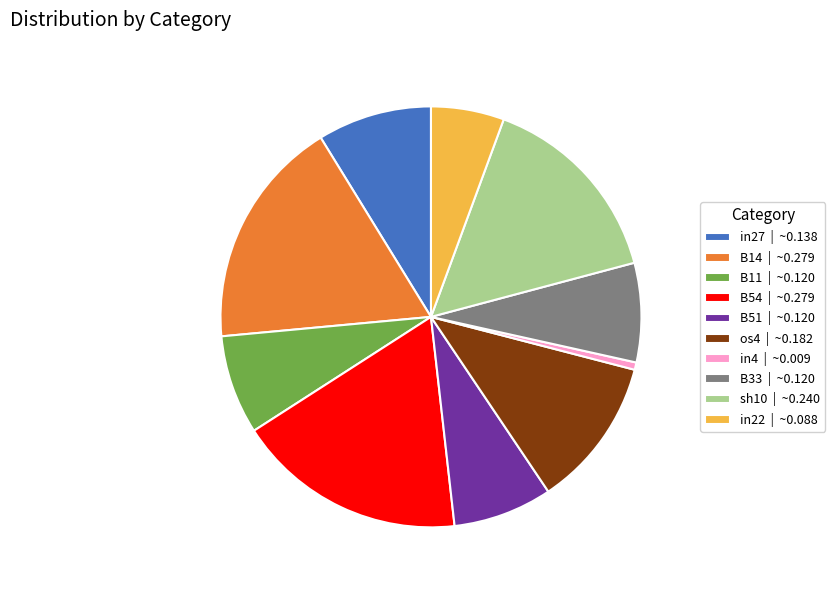

The B14 | ~0.279 slice represents 31% of the pie. True or false?

False